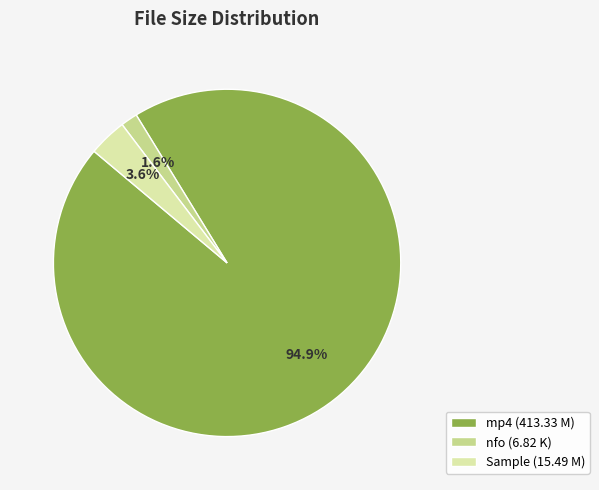

Does any single category account for the majority?

Yes